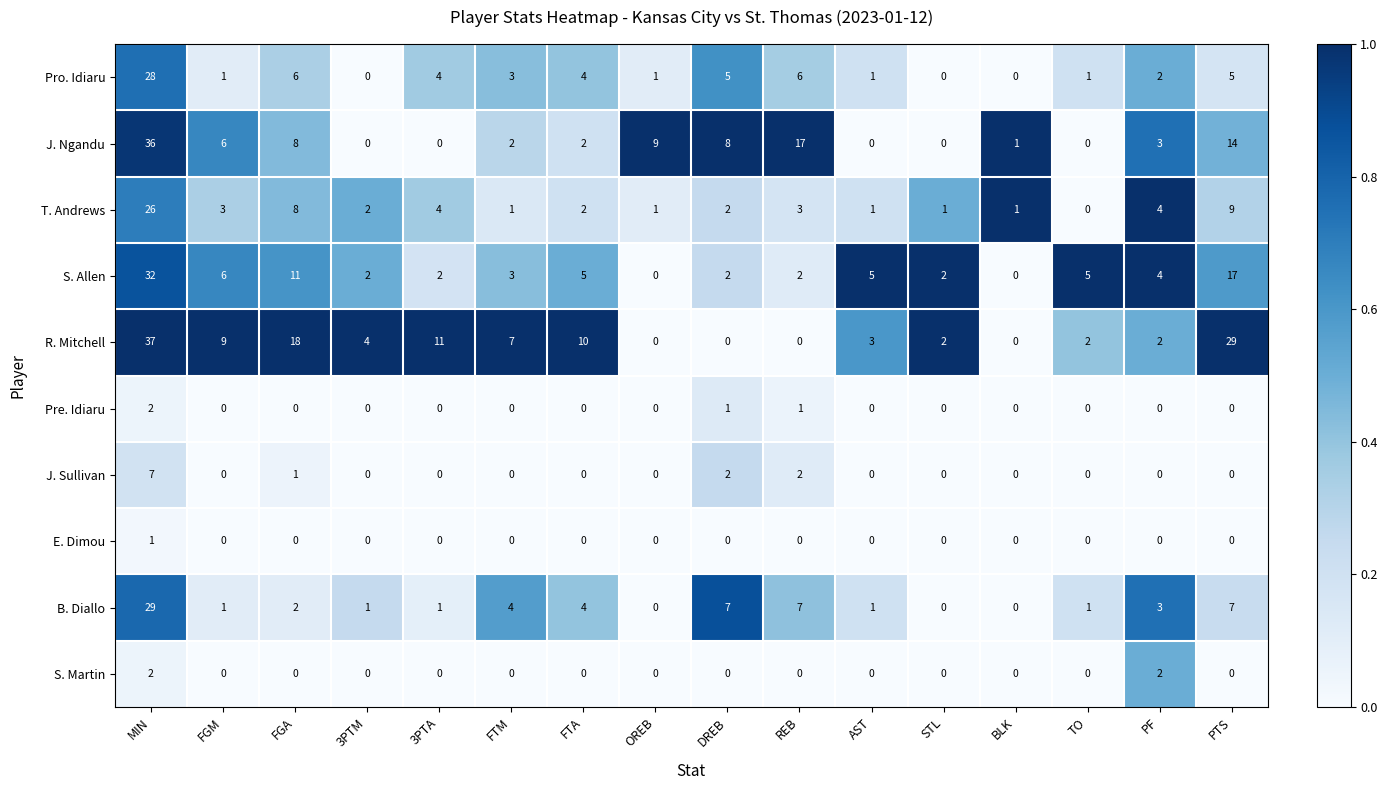

Which series has the largest range (max minus min)?

R. Mitchell